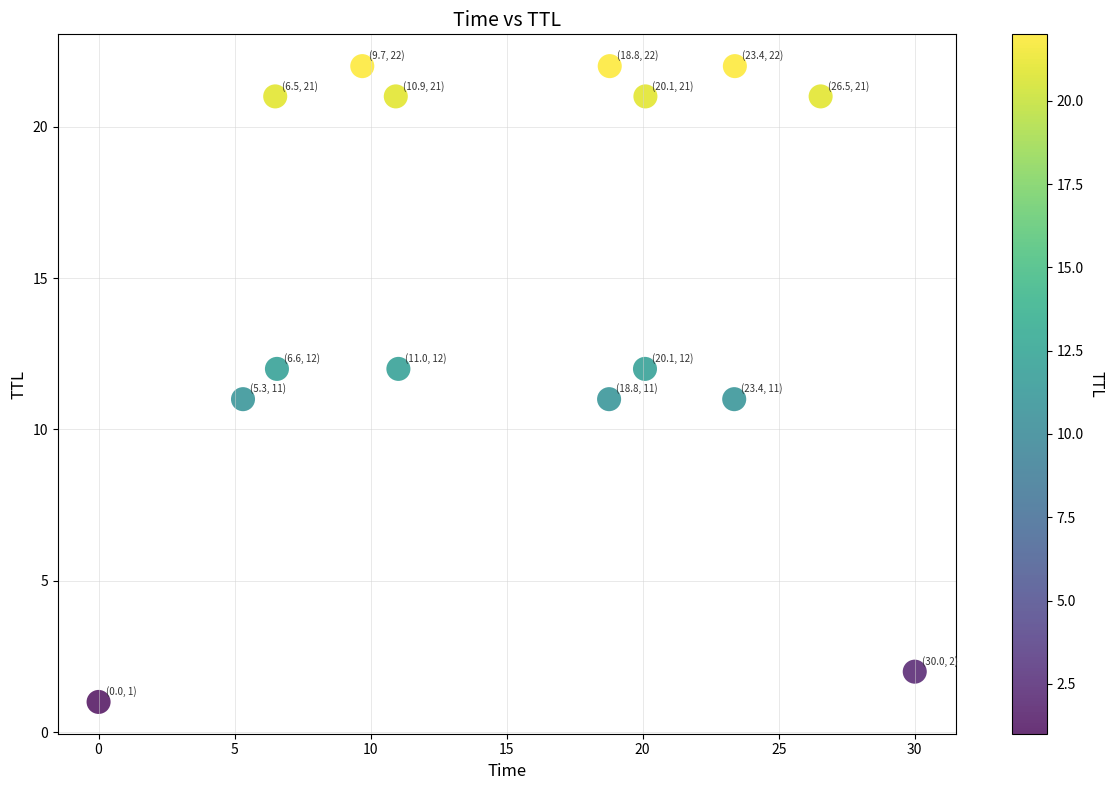

What is the range of Y values (max minus min)?

21